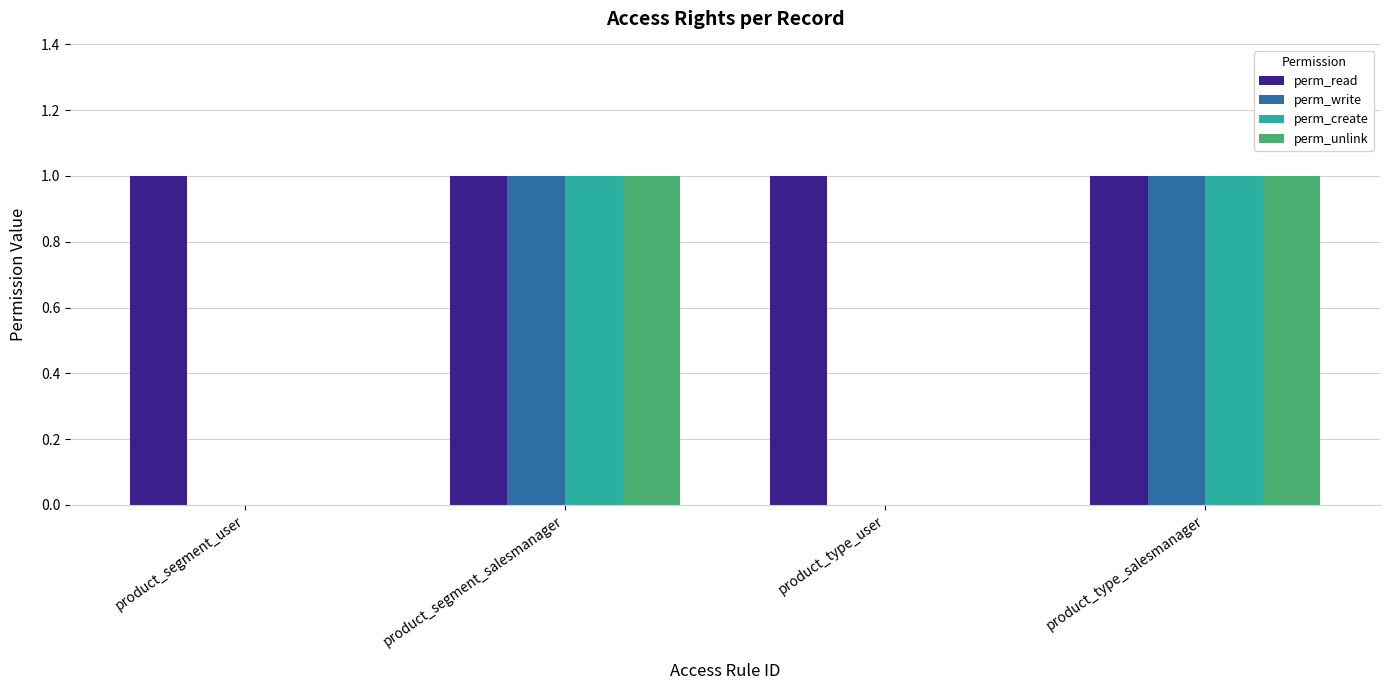

Reading right to left, what are all the values shown in this chart?

perm_read: product_type_salesmanager=1	product_type_user=1	product_segment_salesmanager=1	product_segment_user=1
perm_write: product_type_salesmanager=1	product_type_user=0	product_segment_salesmanager=1	product_segment_user=0
perm_create: product_type_salesmanager=1	product_type_user=0	product_segment_salesmanager=1	product_segment_user=0
perm_unlink: product_type_salesmanager=1	product_type_user=0	product_segment_salesmanager=1	product_segment_user=0